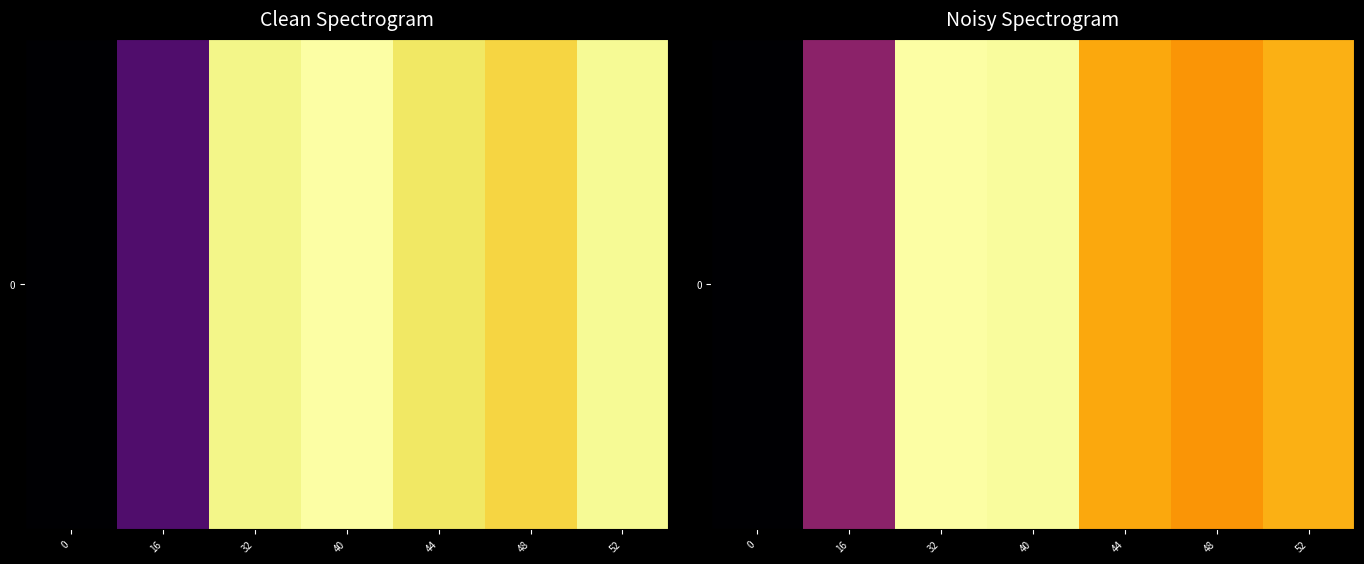

Approximately how many times larger is the value at 48 compared to 16?

1.8